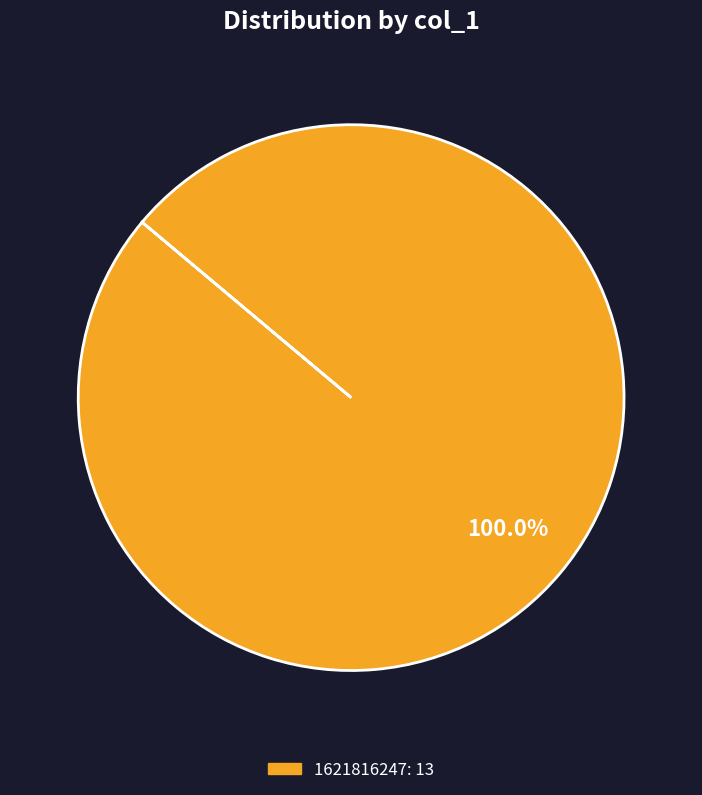

The 1621816247 slice represents 92% of the pie. True or false?

False